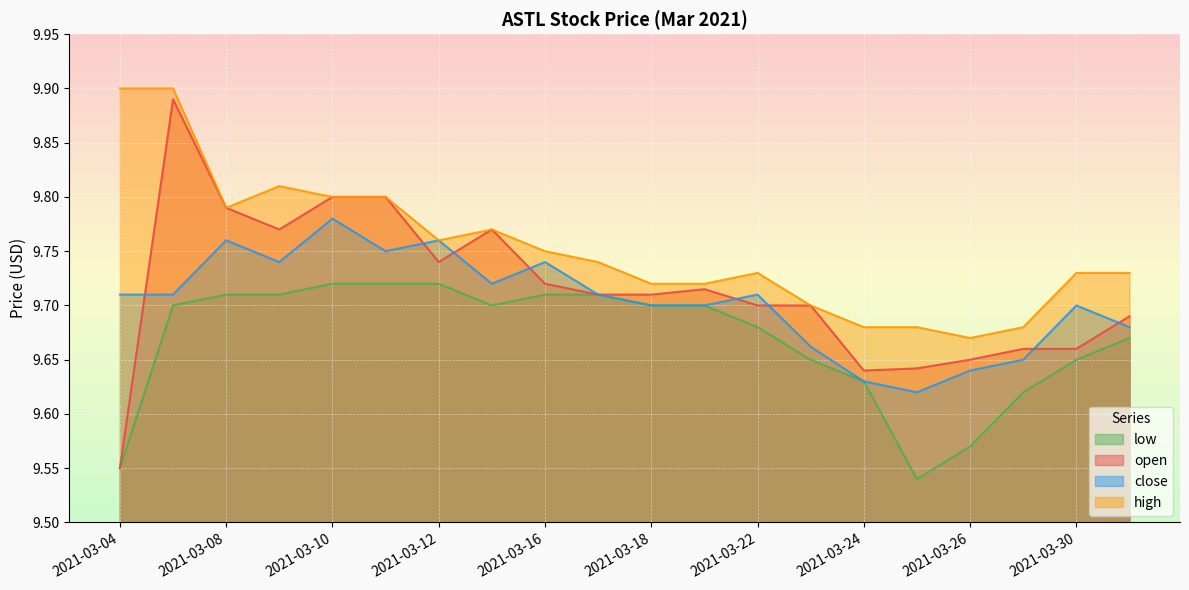

What is the value of the high point at the 19th from the left?

9.7